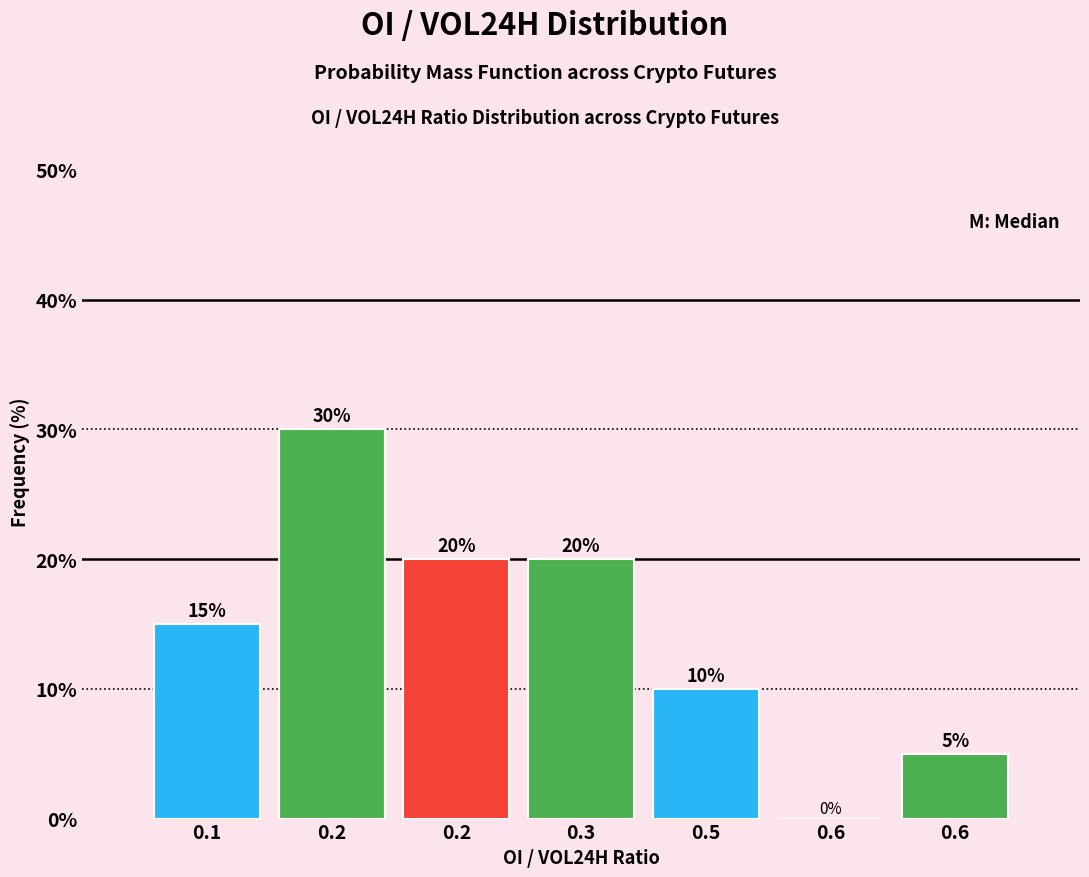

Count the number of data series in this chart.

1